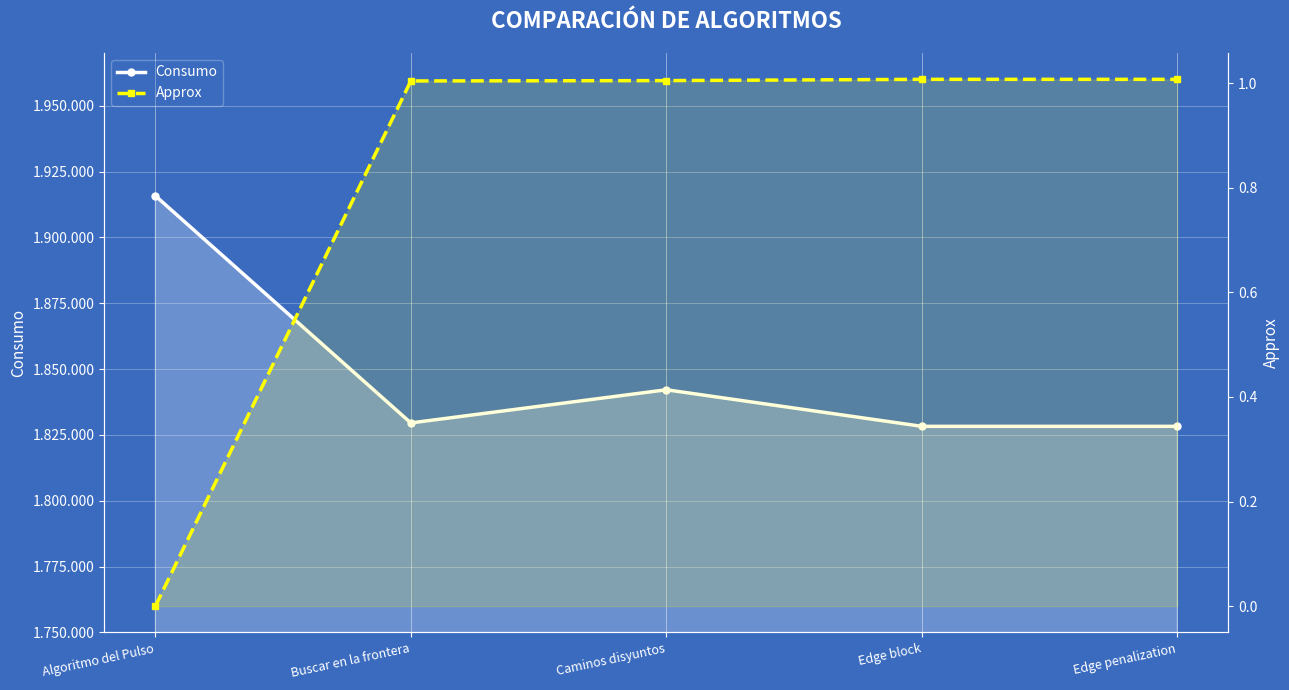

Which series has the widest spread of values?

Consumo